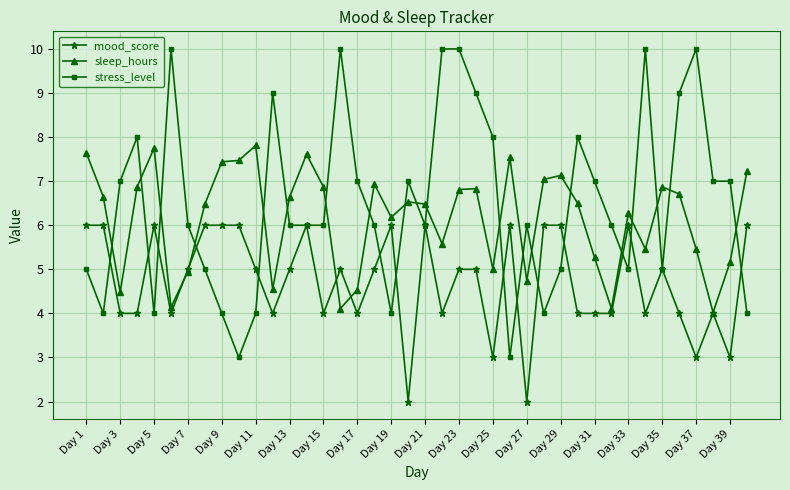

Which series has the largest total across all categories?

stress_level